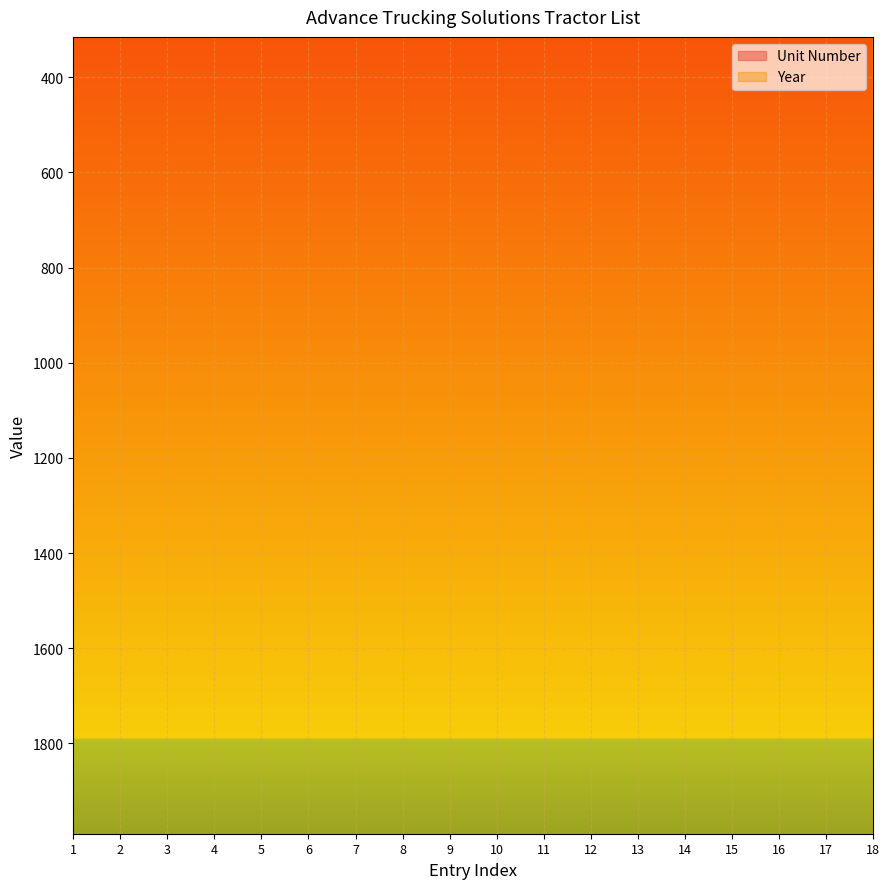

True or false: Year and Unit Number intersect in this chart.

False